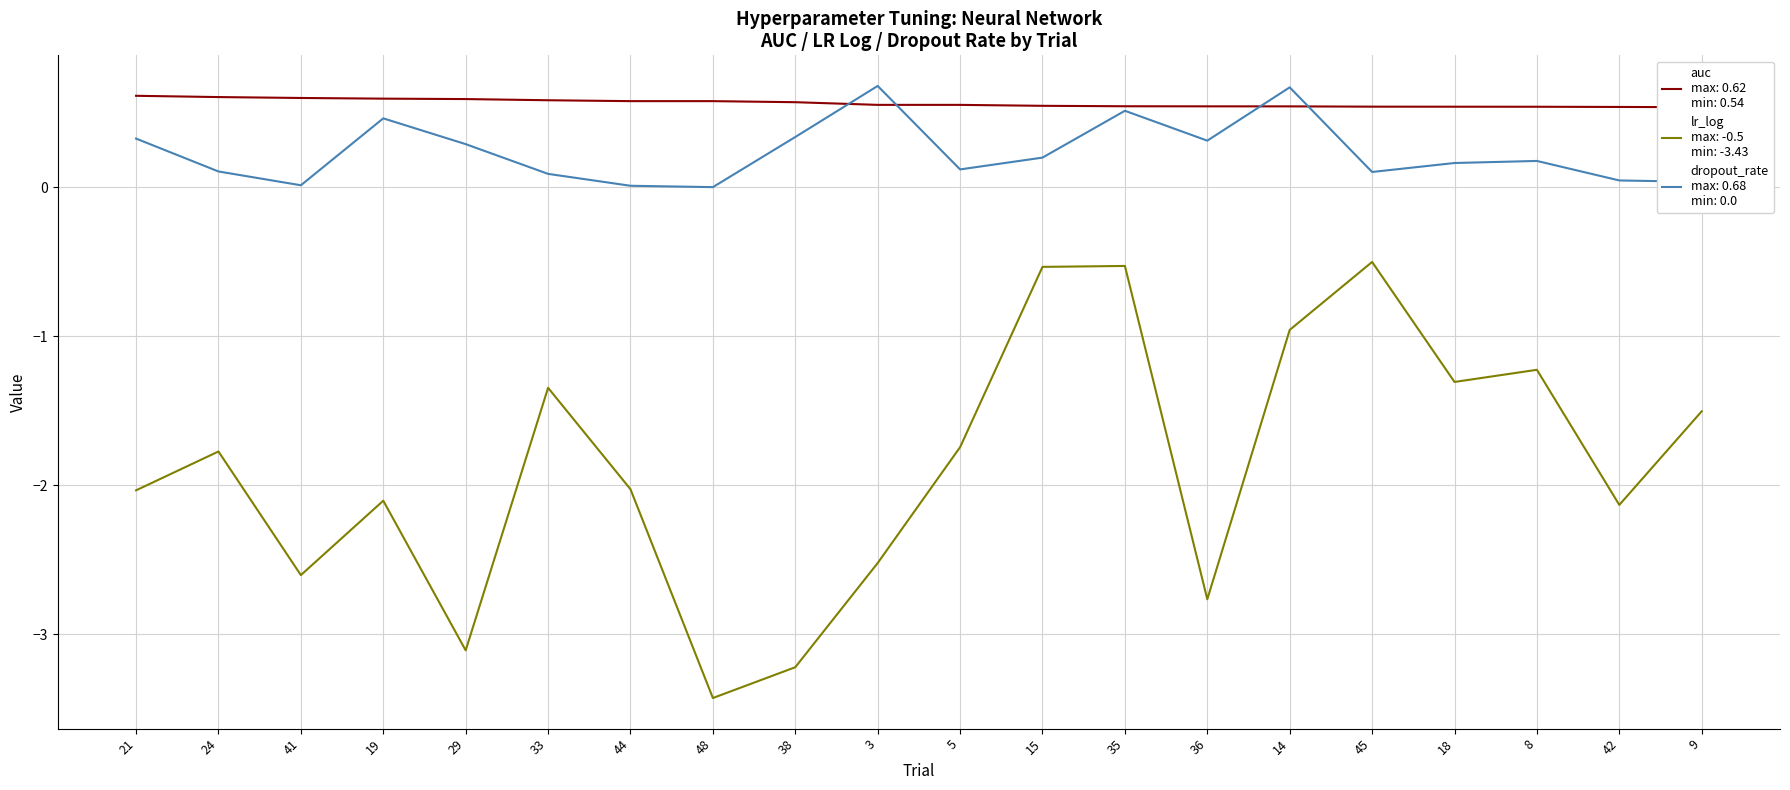

Is it true that lr_log equals -1.7 at 5?

True